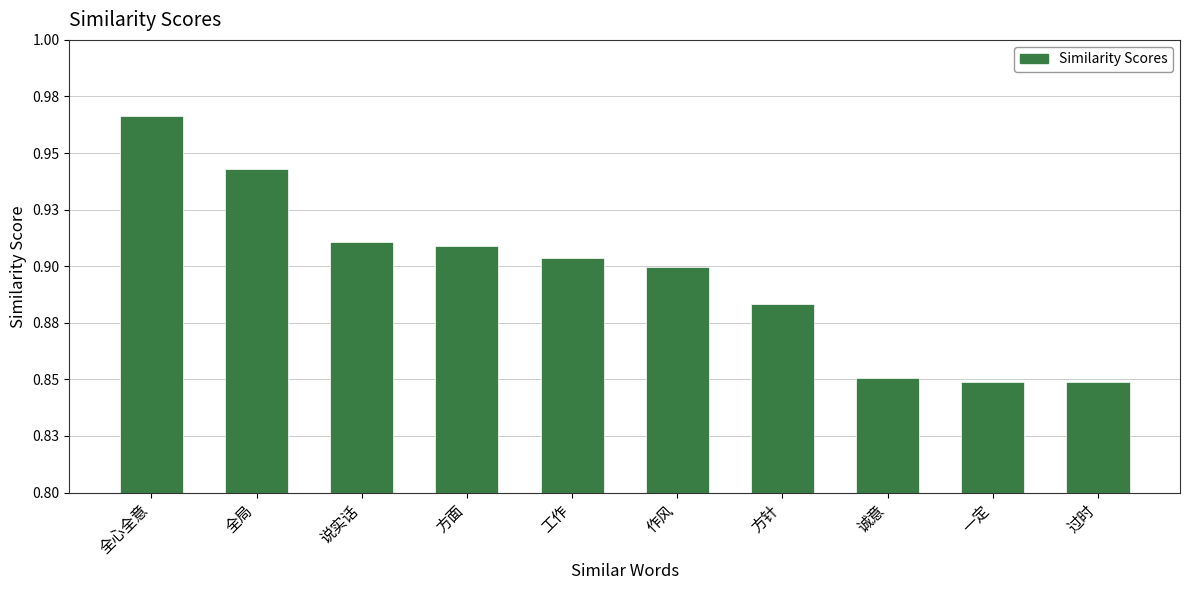

Reading left to right, list all the values displayed in this chart.

1.0	0.9	0.9	0.9	0.9	0.9	0.9	0.9	0.8	0.8